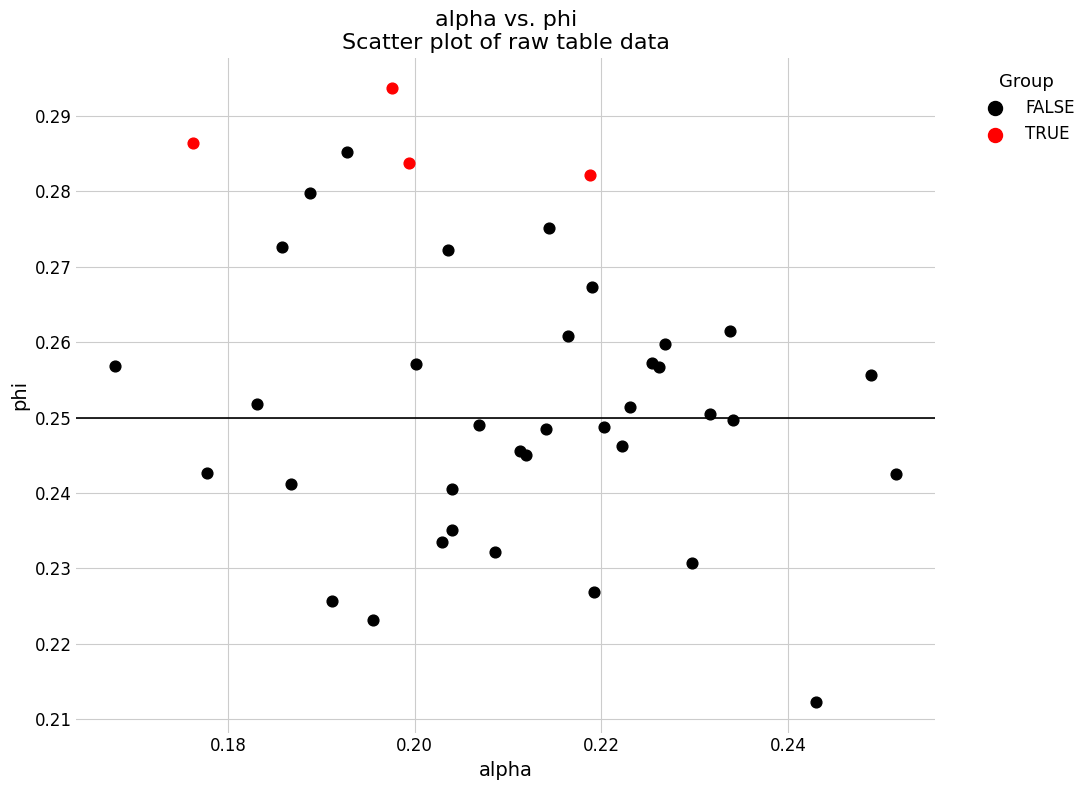

Which series contains the lowest Y value?

FALSE